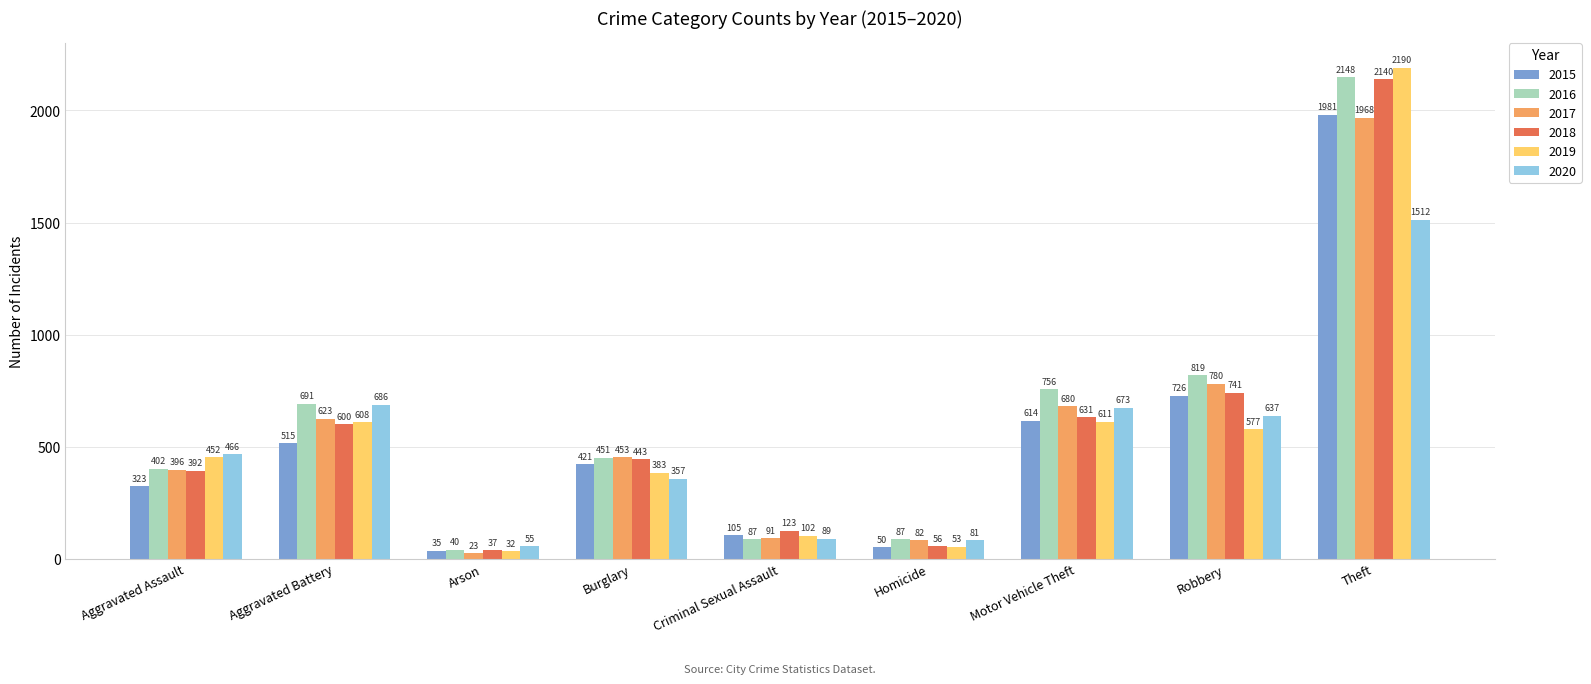

The value of 2017 at Criminal Sexual Assault is 91. True or false?

True